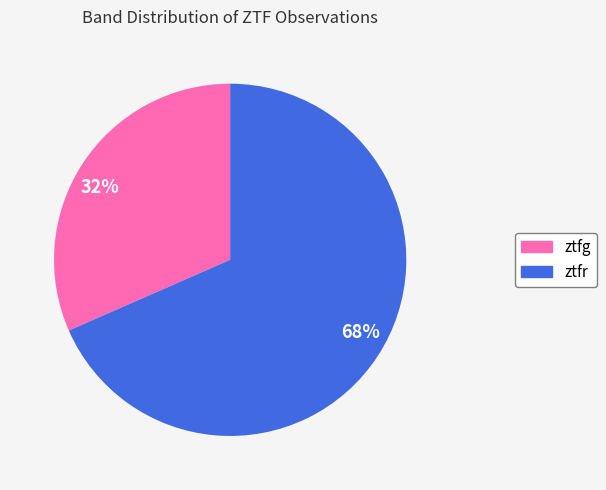

How many slices are in this pie chart?

2